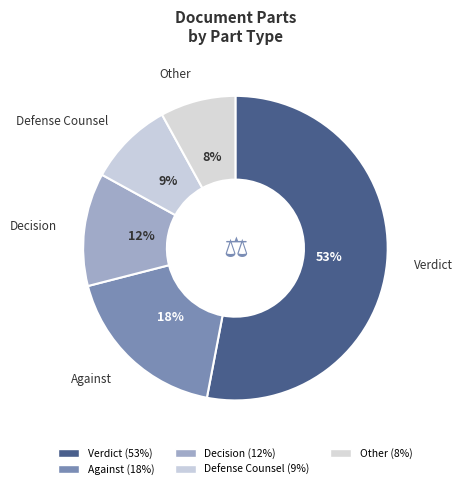

What is the change in value from נגד to ב"כ הנאשם?

-9